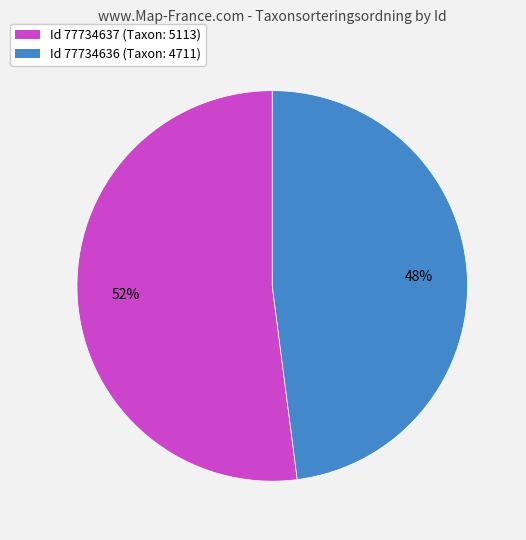

To the nearest percent, what is the difference between the largest and smallest slice percentages?

4%